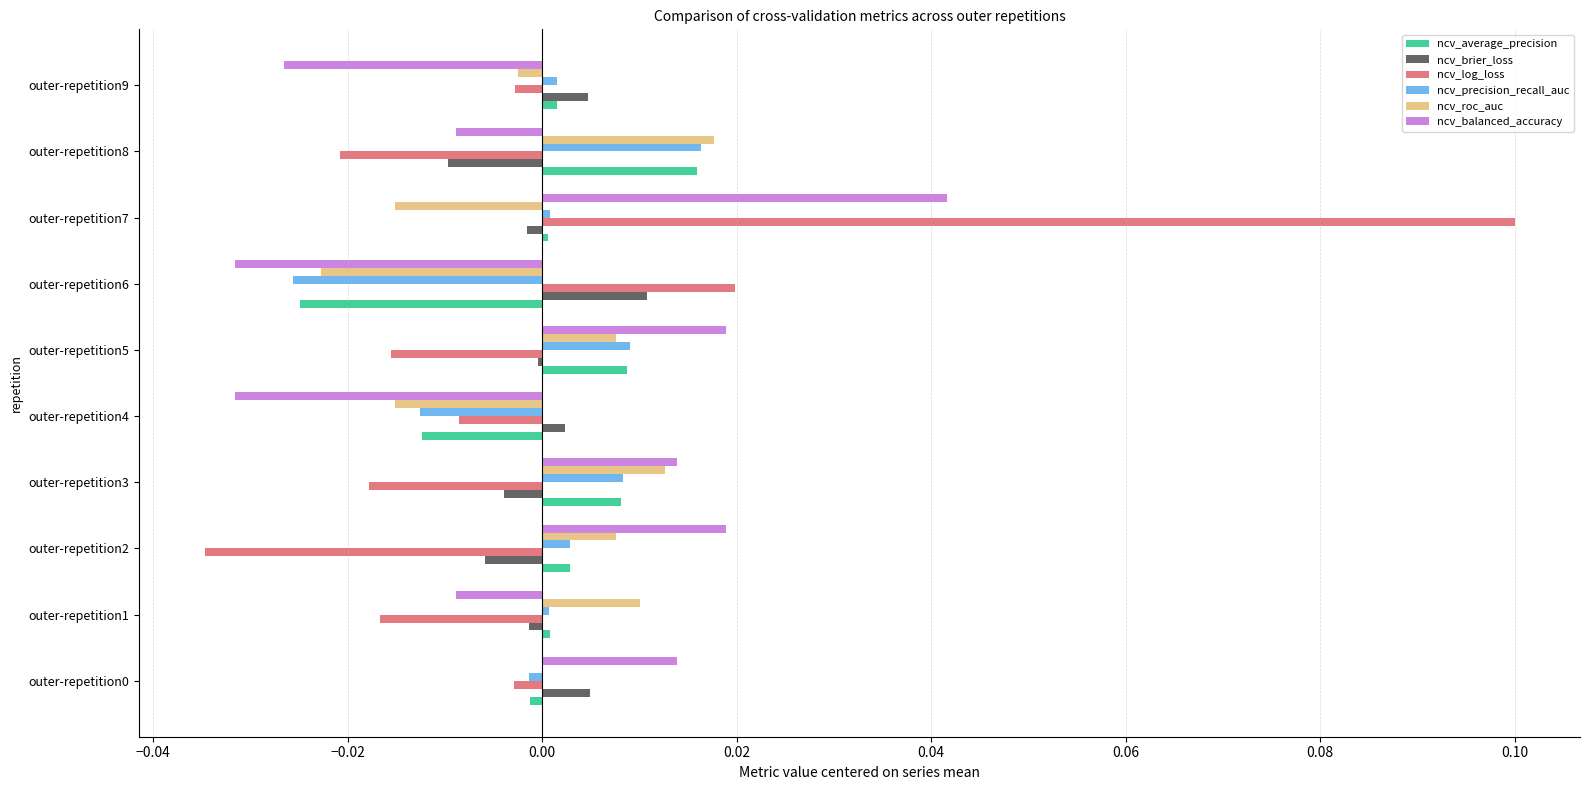

Between outer-repetition1 and outer-repetition4, which series saw the biggest shift?

ncv_roc_auc